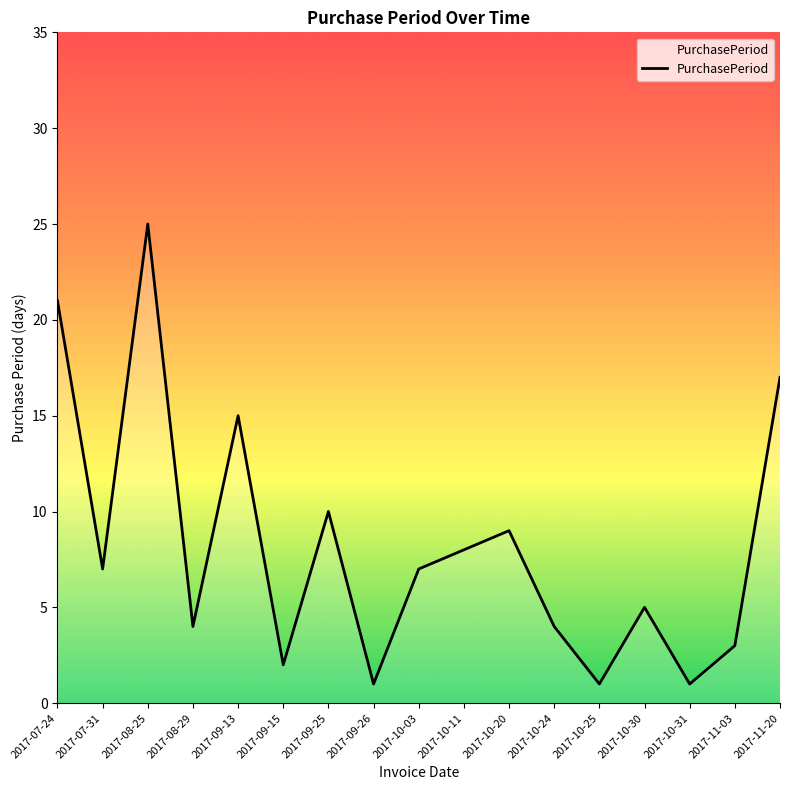

True or false: the data shows 3 at 2017-11-03.

True